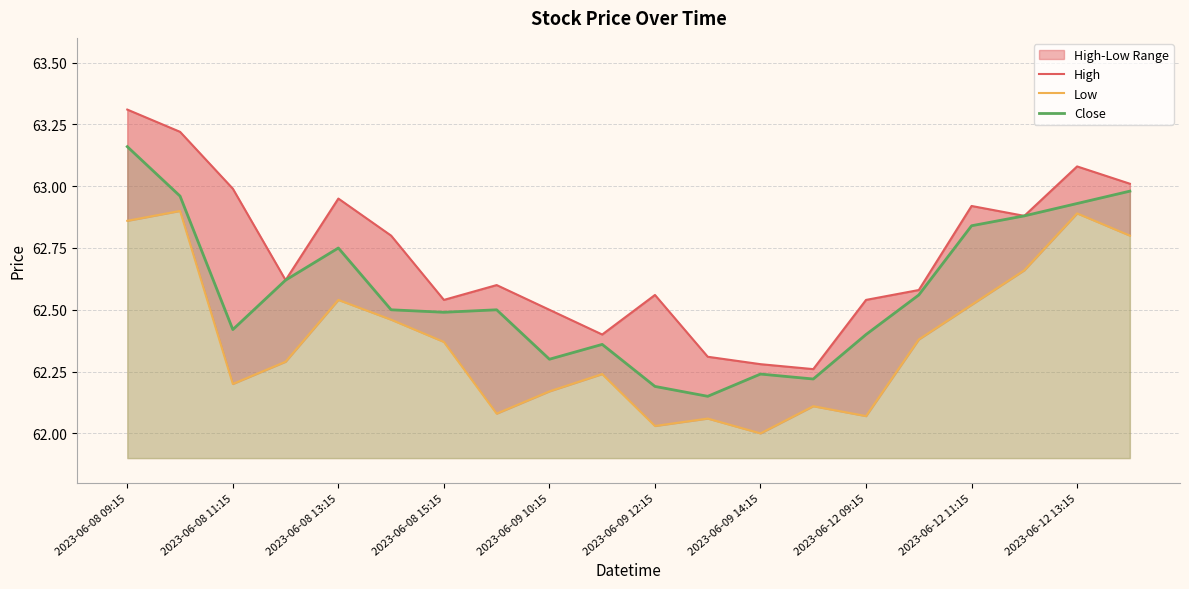

What is the sum of all Close values?

1251.5